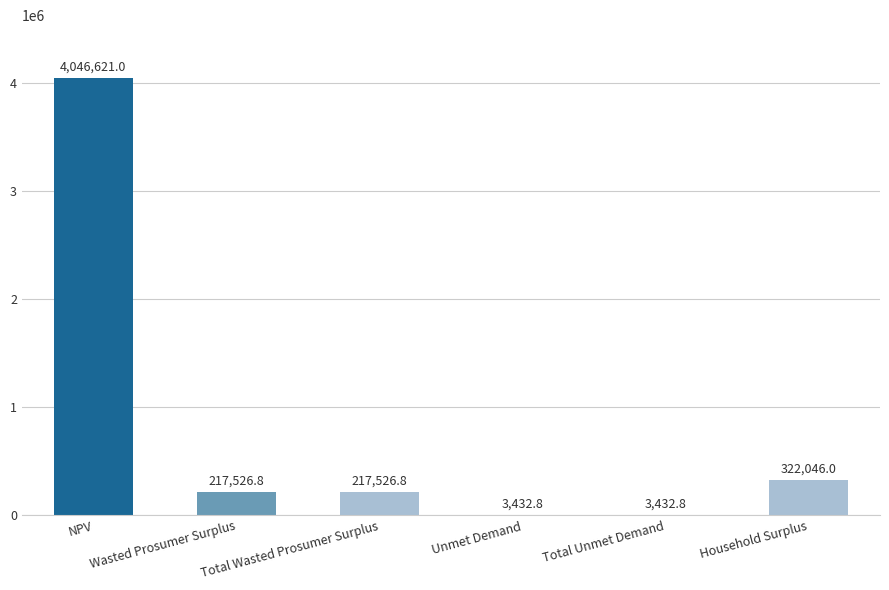

Reading left to right, extract all data points from this chart.

NPV=4046621.0	Wasted Prosumer Surplus=217526.8	Total Wasted Prosumer Surplus=217526.8	Unmet Demand=3432.8	Total Unmet Demand=3432.8	Household Surplus=322046.0